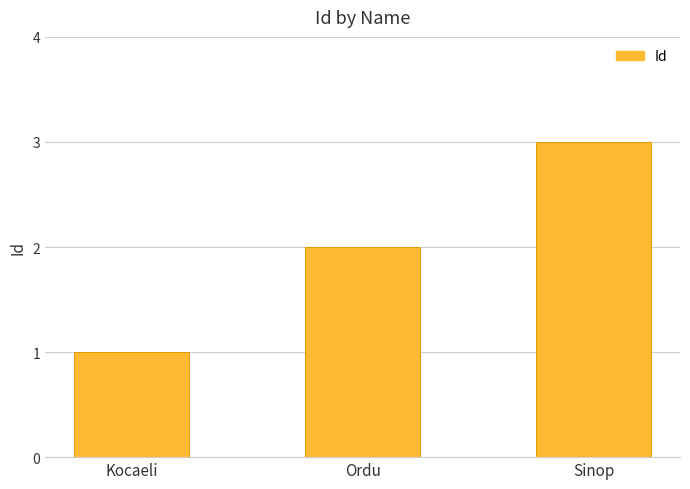

What is the difference between the maximum and second lowest values?

1